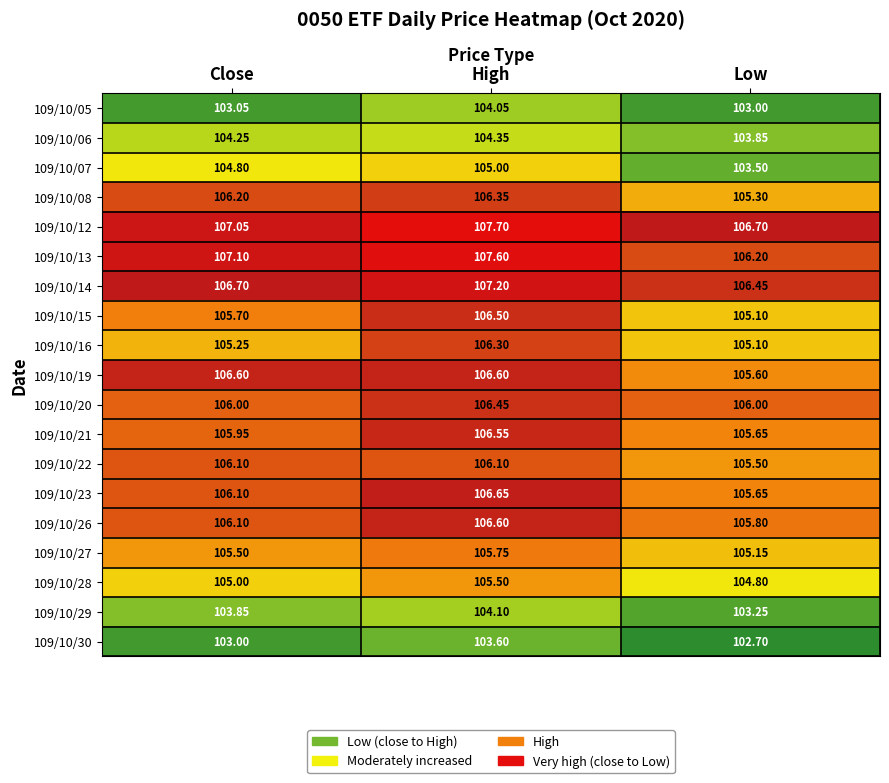

At which label is 109/10/27 closest to 105?

Low